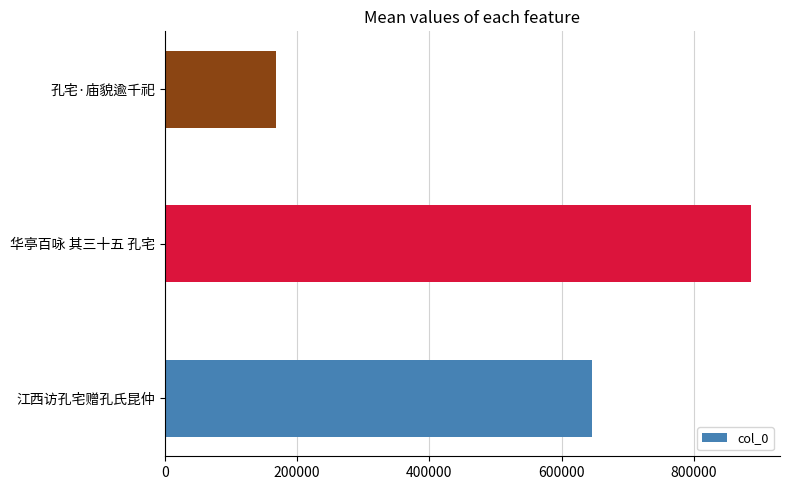

Reading top to bottom, extract all data points from this chart.

167720	885764	645166